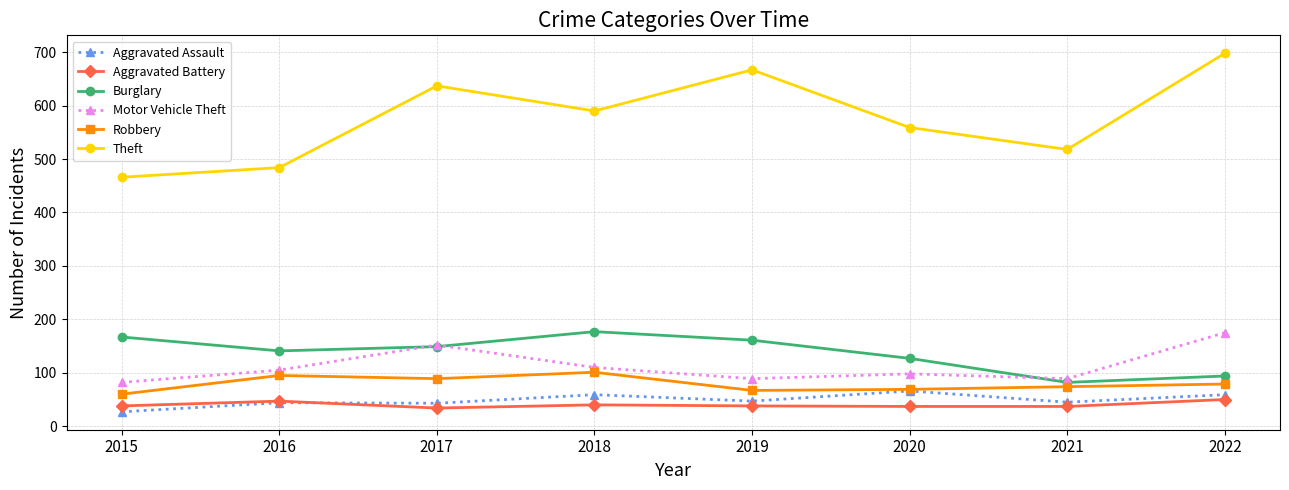

What is the highest value of the Burglary series?

177